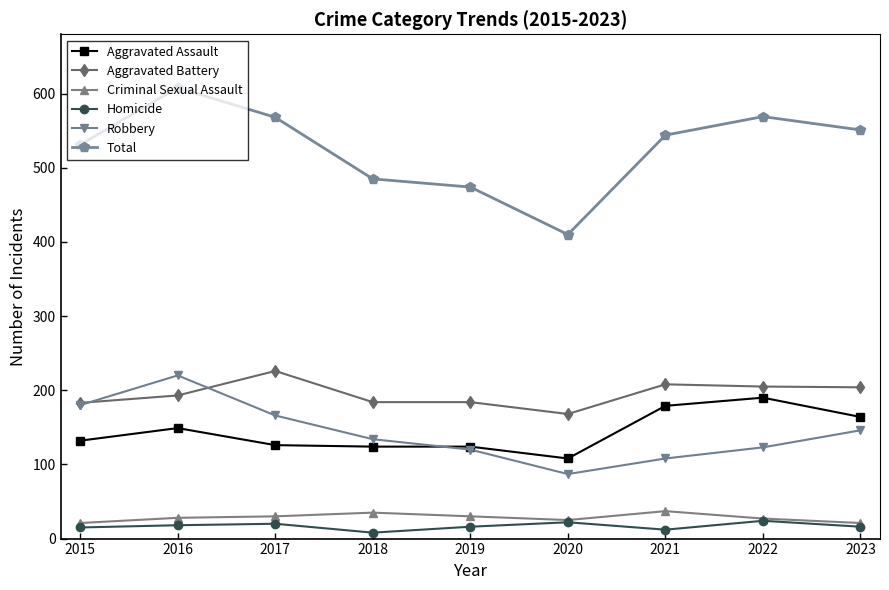

At which label does Total reach its peak?

2016